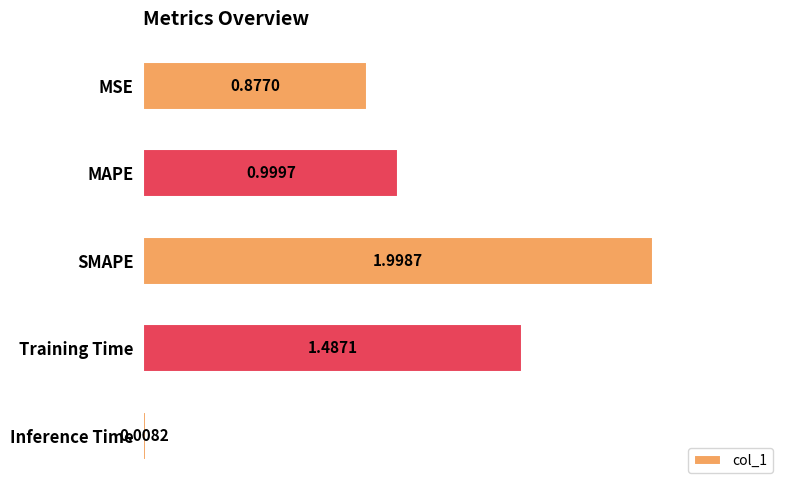

List the labels in order of value, smallest first.

Inference Time, MSE, MAPE, Training Time, SMAPE